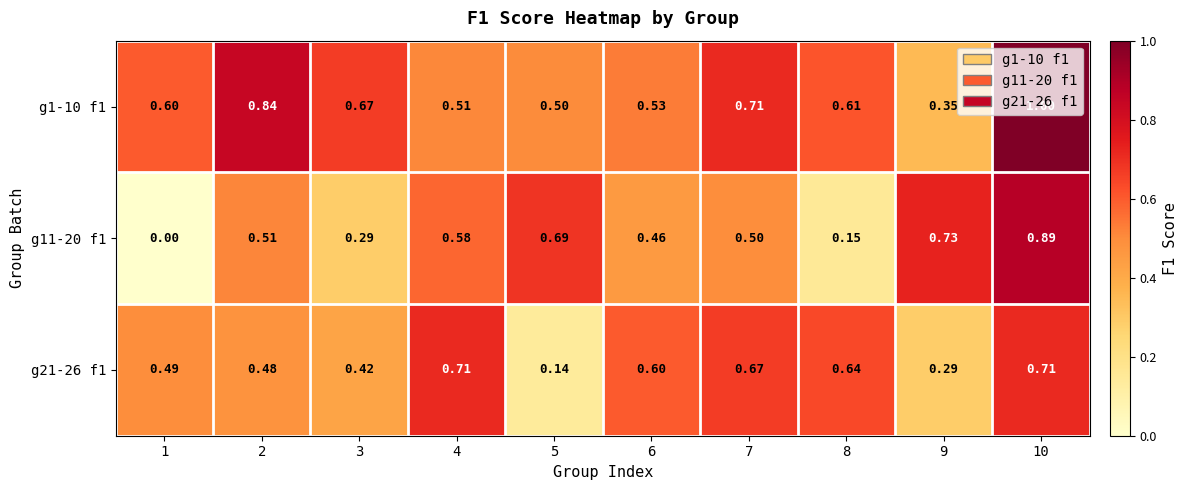

How many data points does each series have?

10